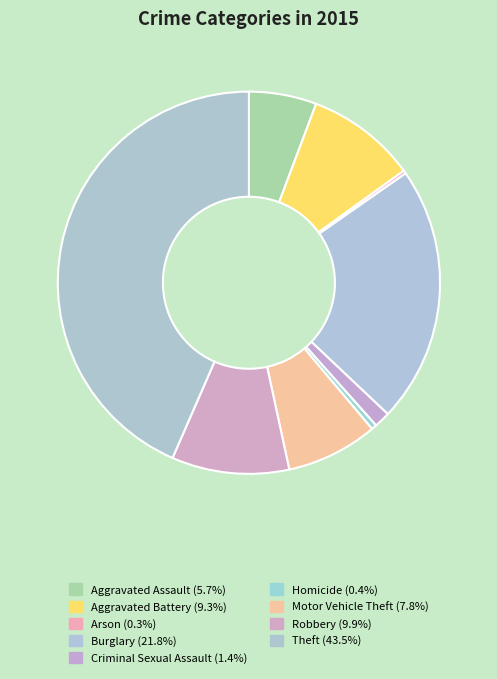

What is the ratio of the value at Criminal Sexual Assault to the value at Motor Vehicle Theft?

0.2